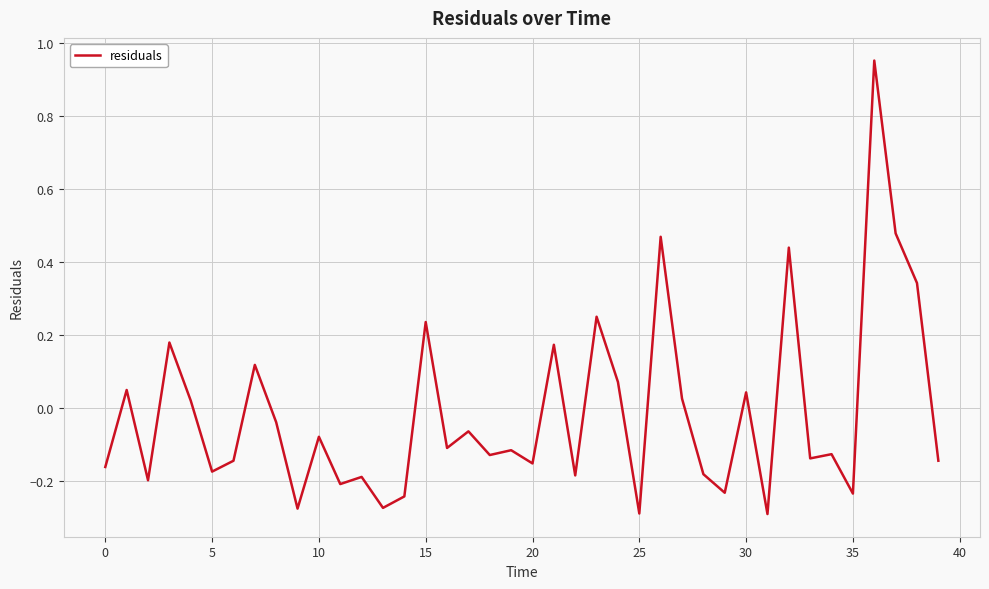

How many interior local peaks (higher than both neighbors) does the data have?

15